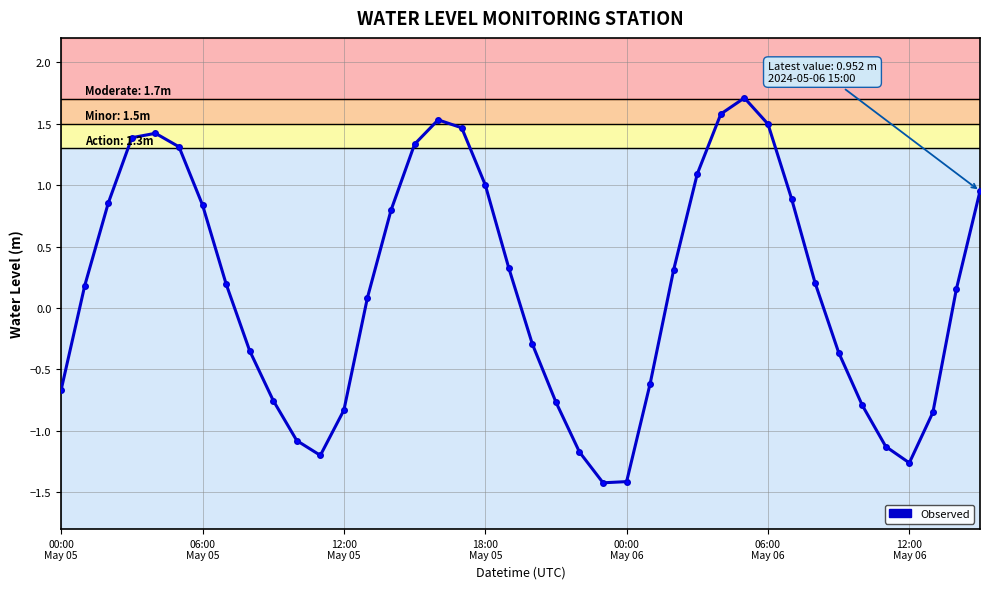

What is the difference between the maximum and minimum values?

3.1